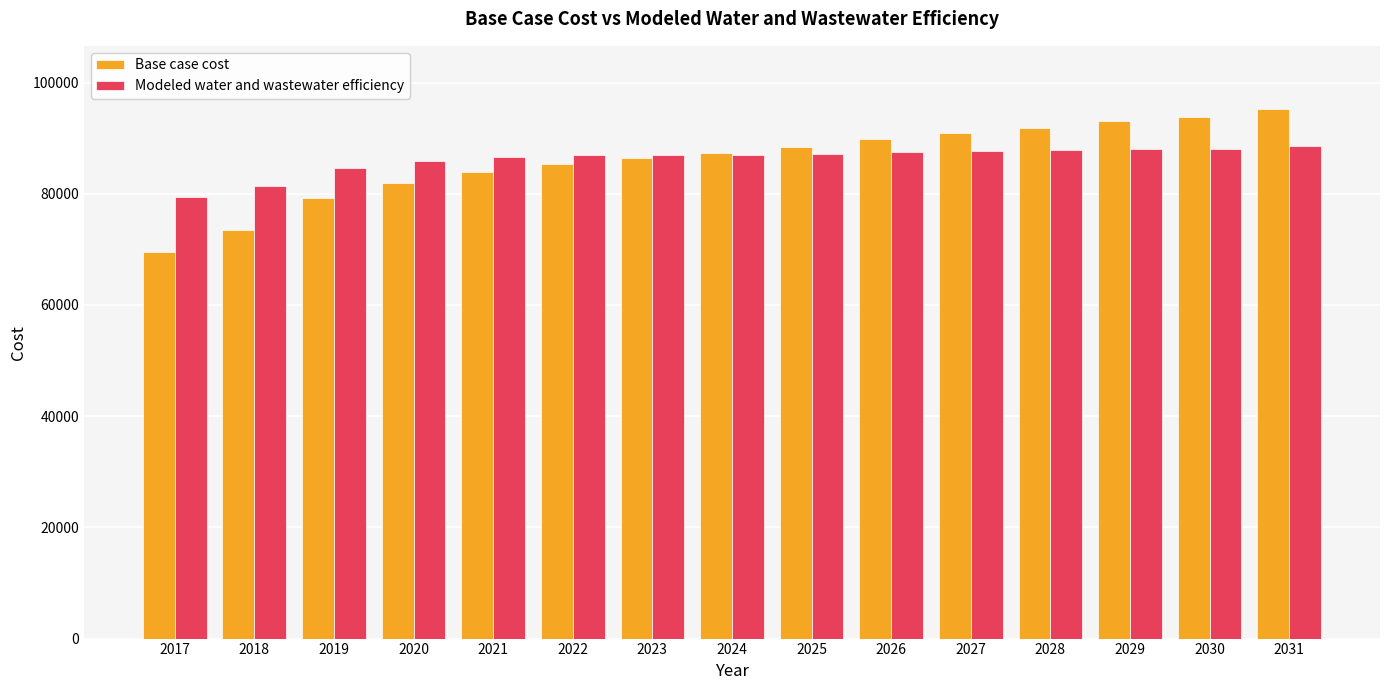

At which label does Base case cost first exceed 87298?

2024